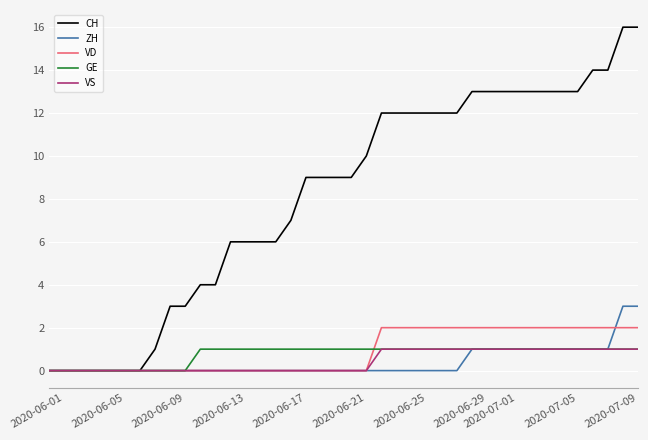

What are all the series names shown in the legend?

CH, ZH, VD, GE, VS